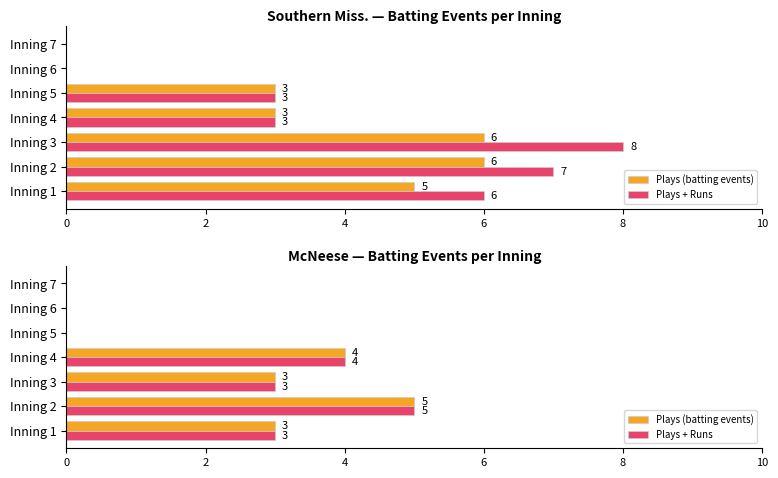

At how many categories does at least one series exceed 2?

4